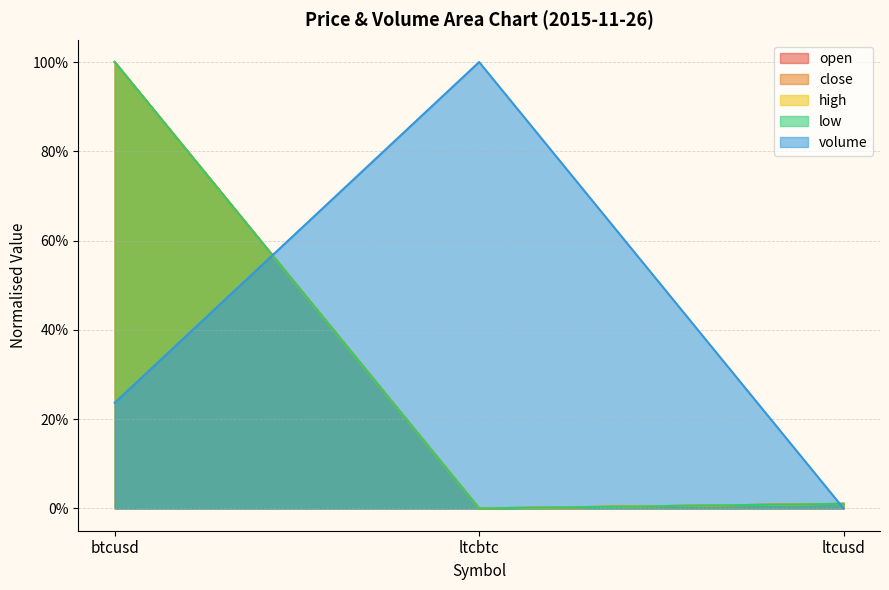

How many lines are shown in the chart?

5